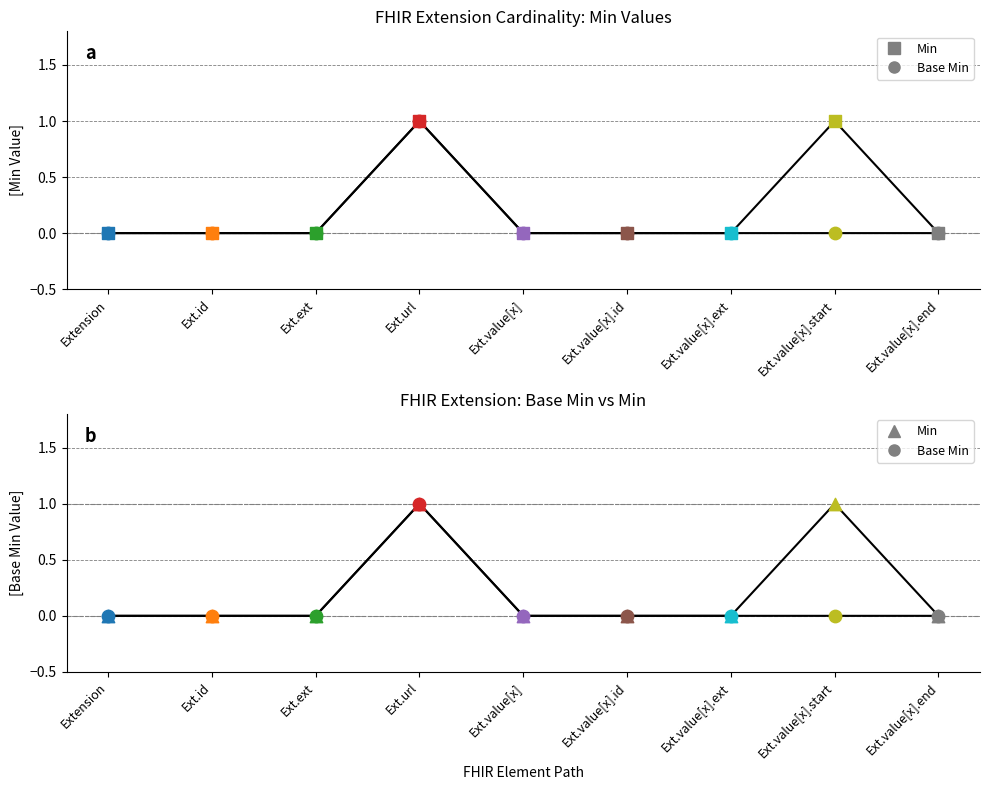

At how many categories does at least one series exceed 0?

2